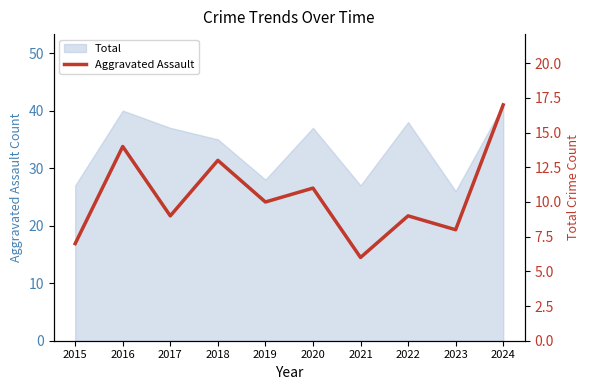

What is the sum of the values at 2021 and 2018?

19